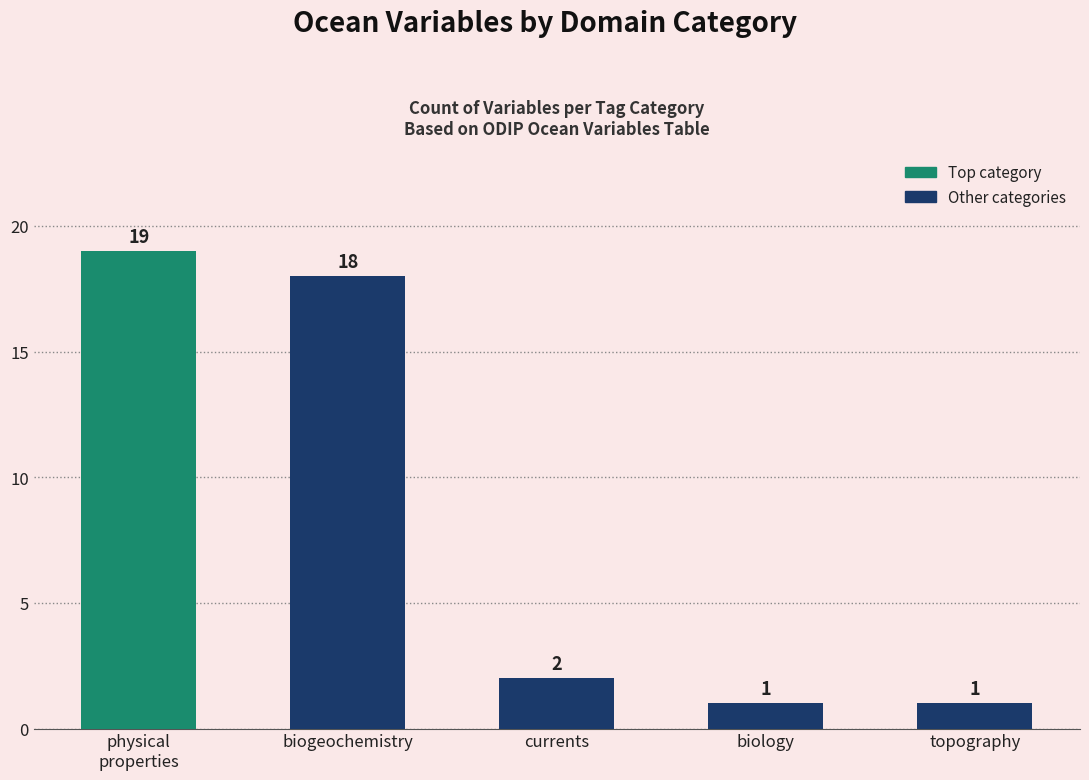

How many categories are shown in the chart?

5